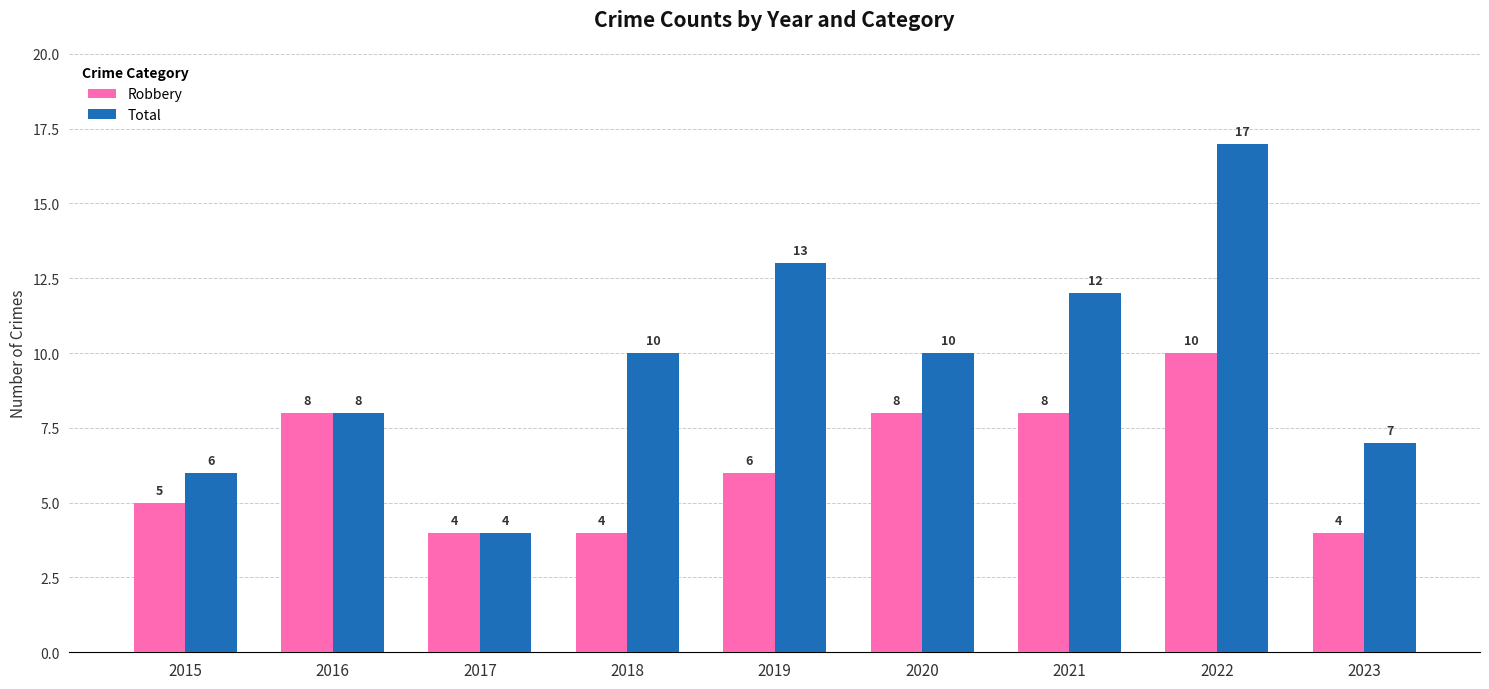

Reading left to right, list all the values displayed in this chart.

Robbery: 2015=5	2016=8	2017=4	2018=4	2019=6	2020=8	2021=8	2022=10	2023=4
Total: 2015=6	2016=8	2017=4	2018=10	2019=13	2020=10	2021=12	2022=17	2023=7